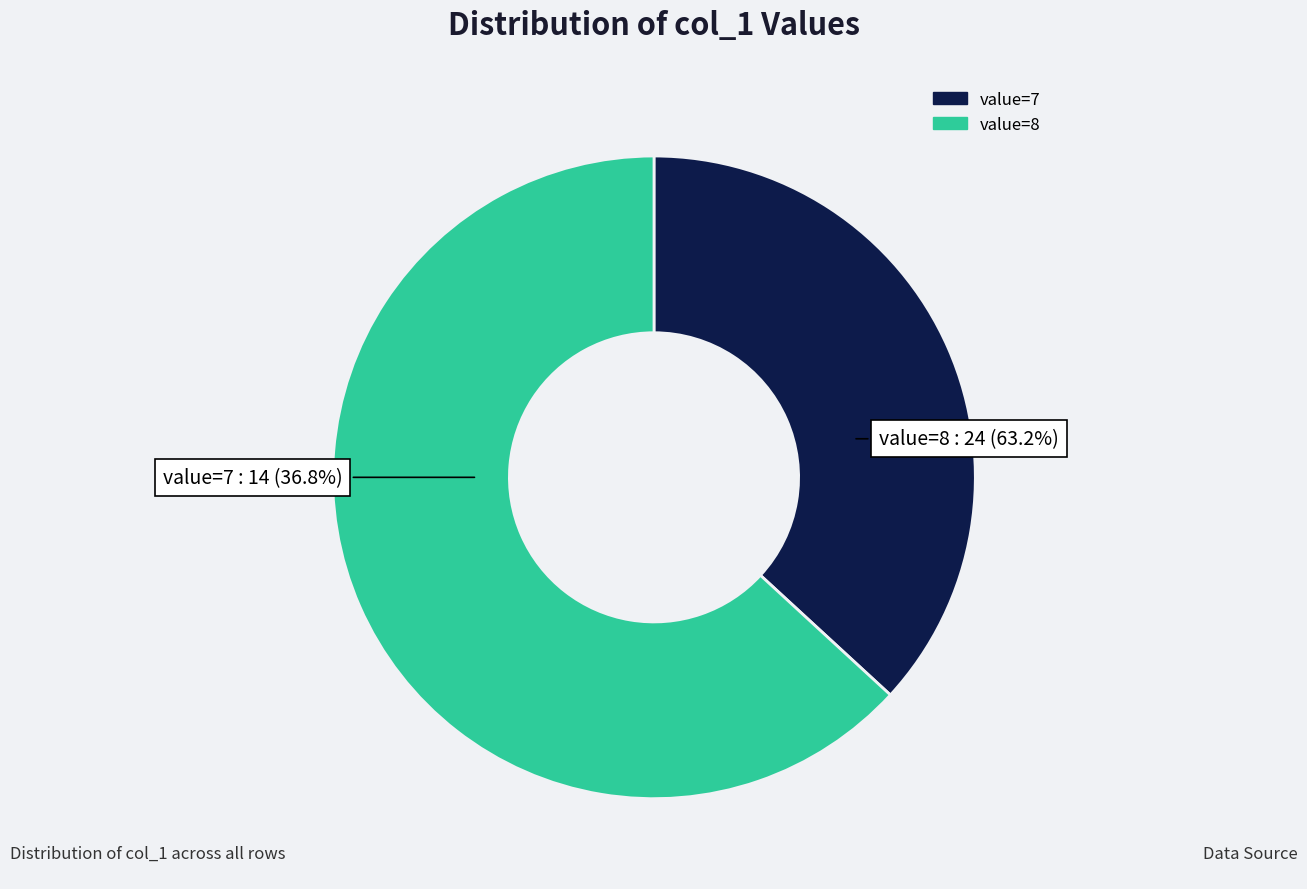

Is the sum of 1429317391 and 1431736589 greater than half?

No